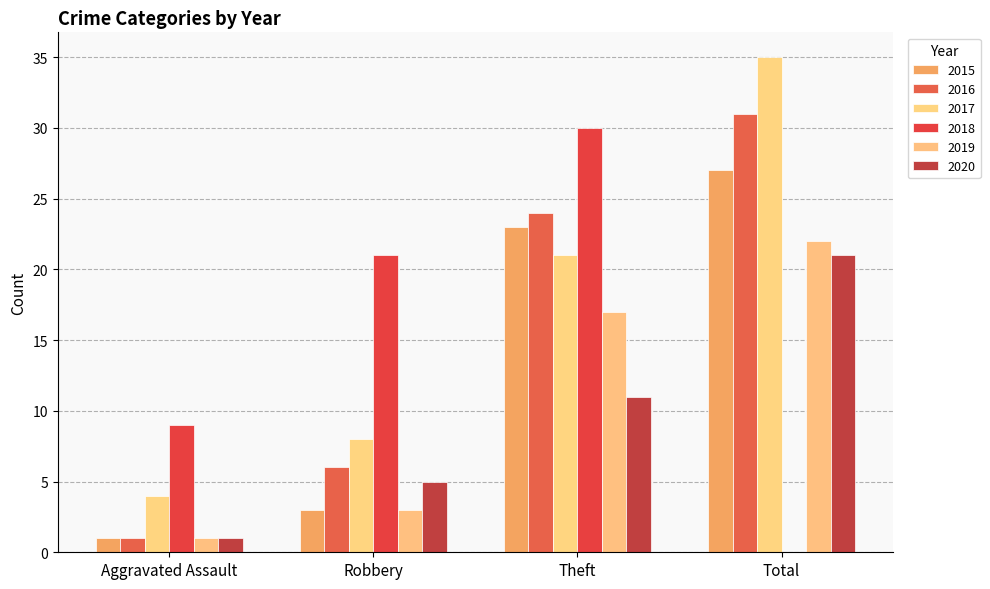

Which series changed the most between Aggravated Assault and Robbery?

2018